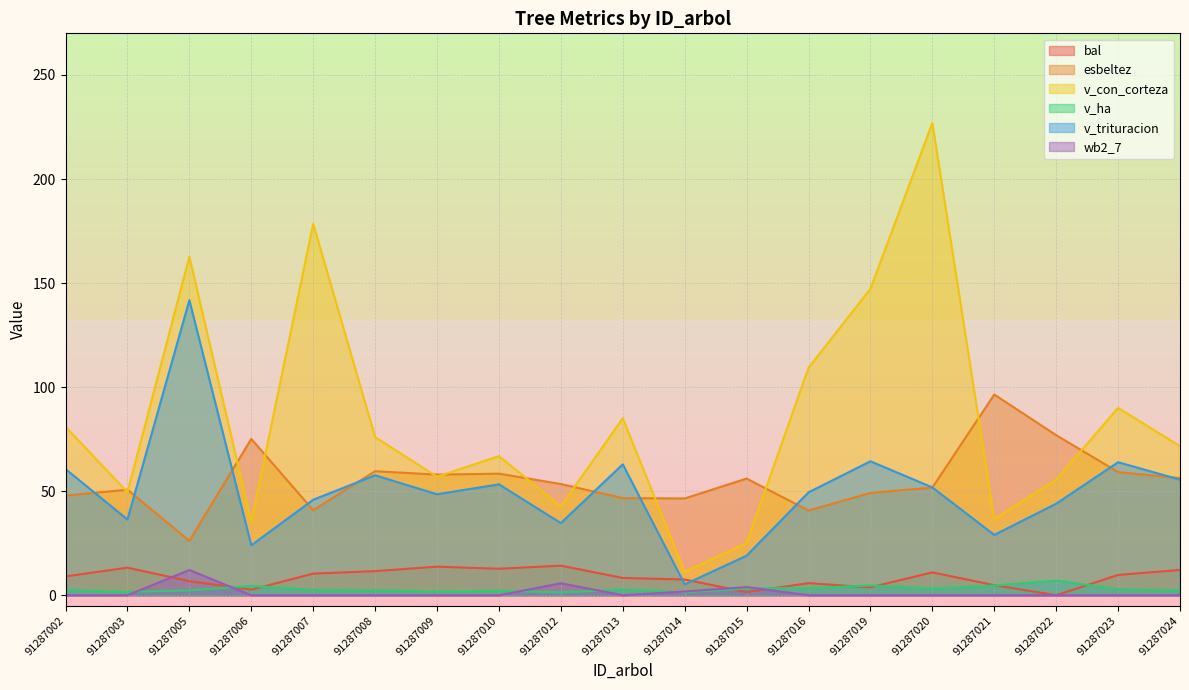

Count the number of categories in the chart.

19